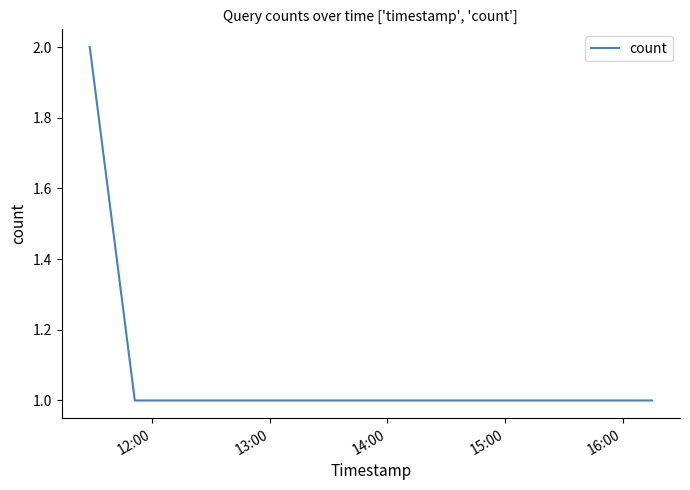

How many lines are shown in the chart?

1